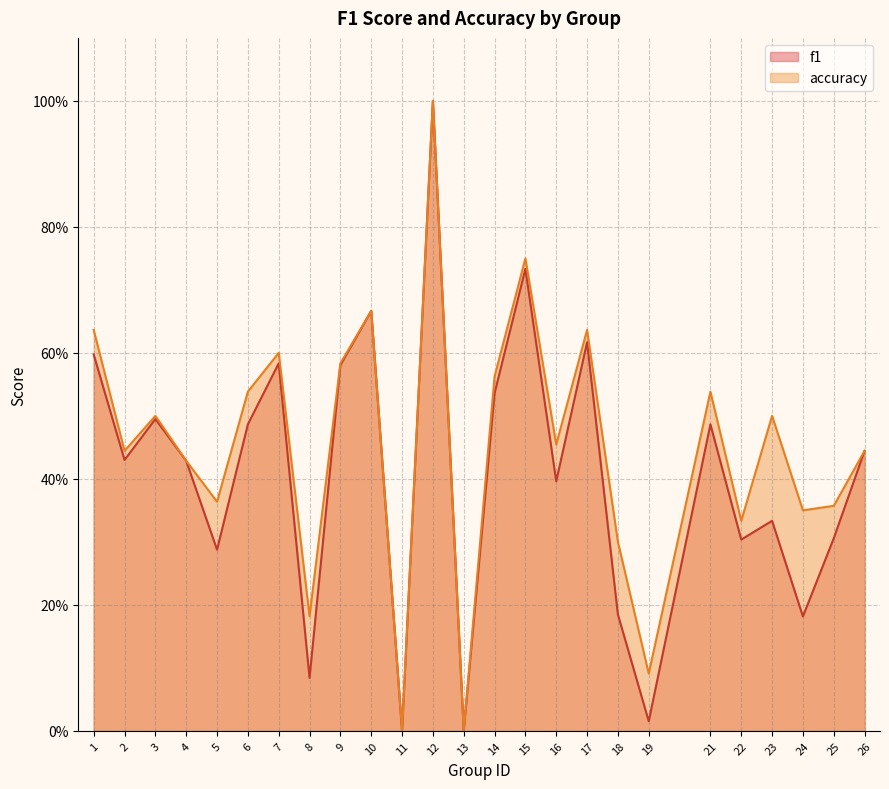

True or false: accuracy and f1 cross at least once.

False